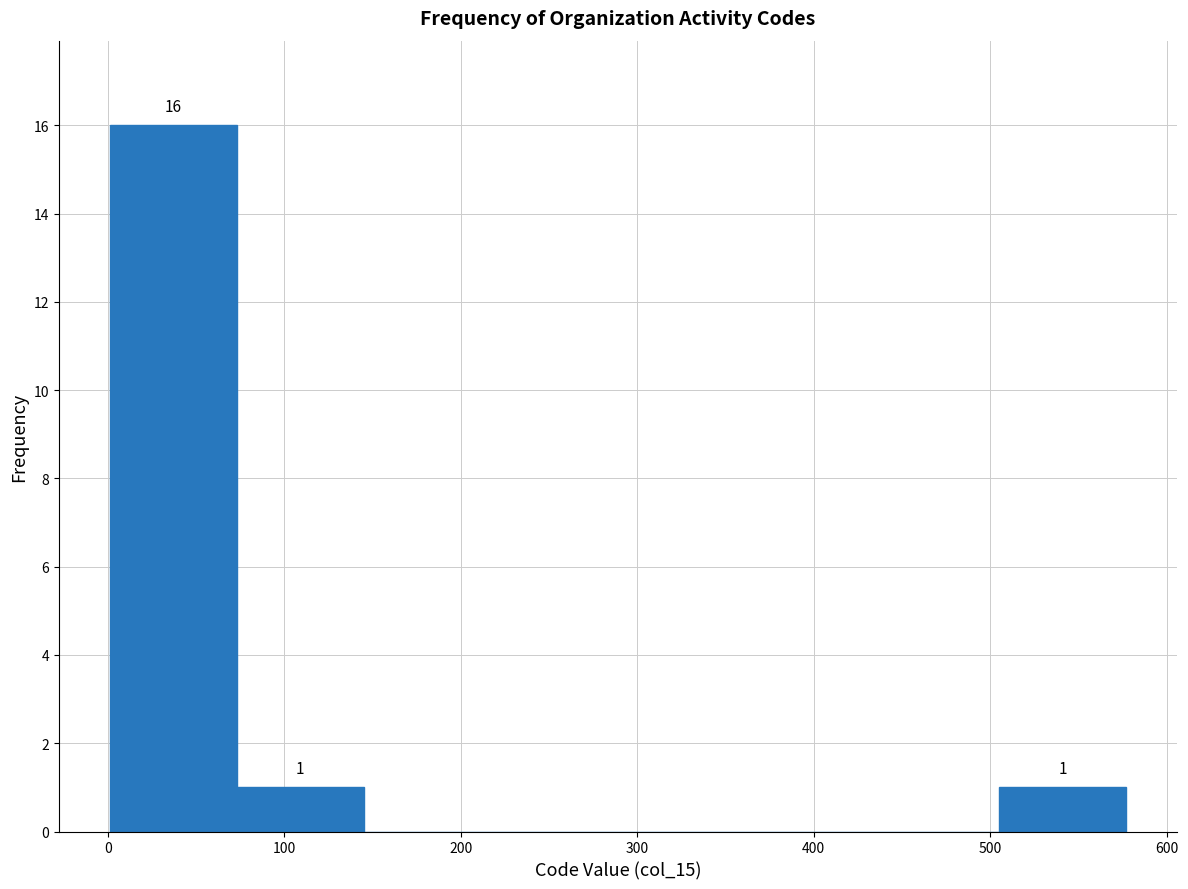

Over which range of the x-axis is the bar tallest?

1 to 73